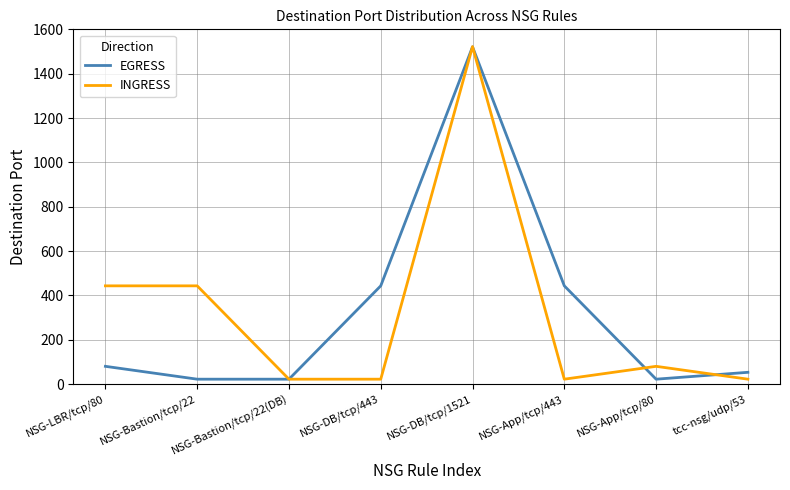

Is it true that EGRESS equals 443 at NSG-App/tcp/443?

True